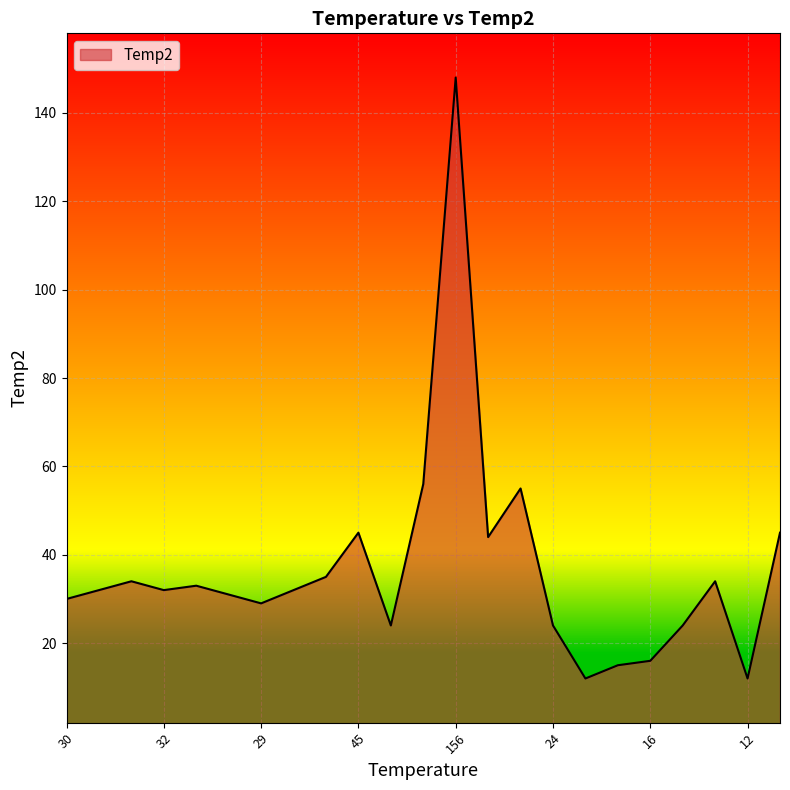

What is the smallest value displayed?

12